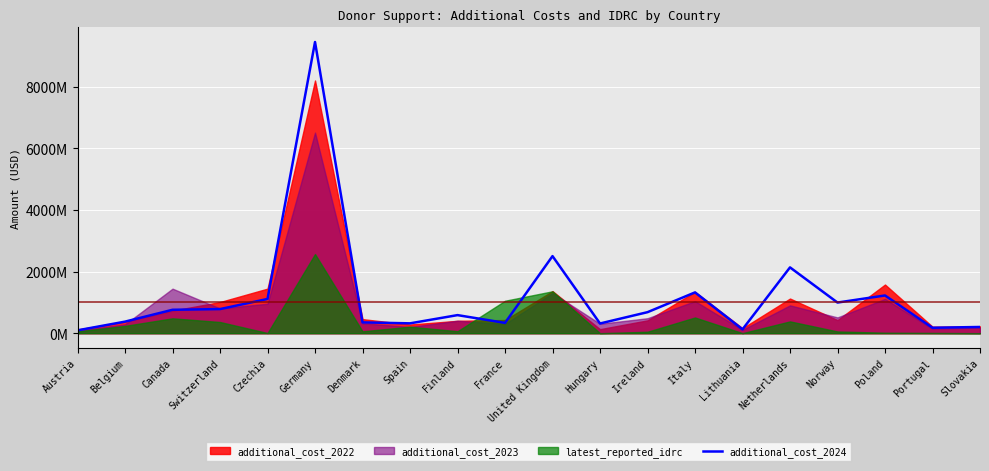

Approximately how many times larger is the value at Czechia compared to Portugal?

6.3